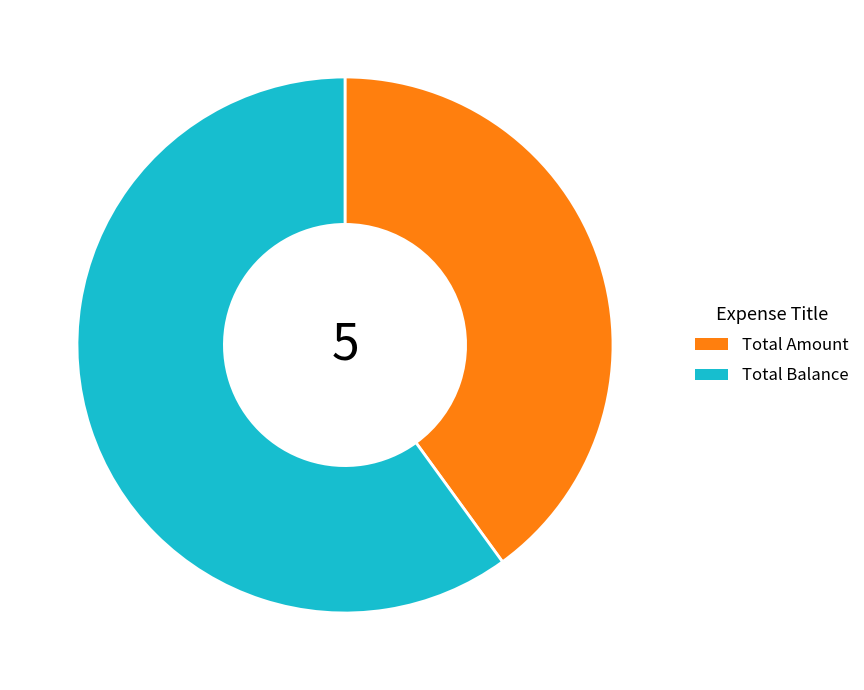

Rank the categories by value from highest to lowest.

Total Balance, Total Amount